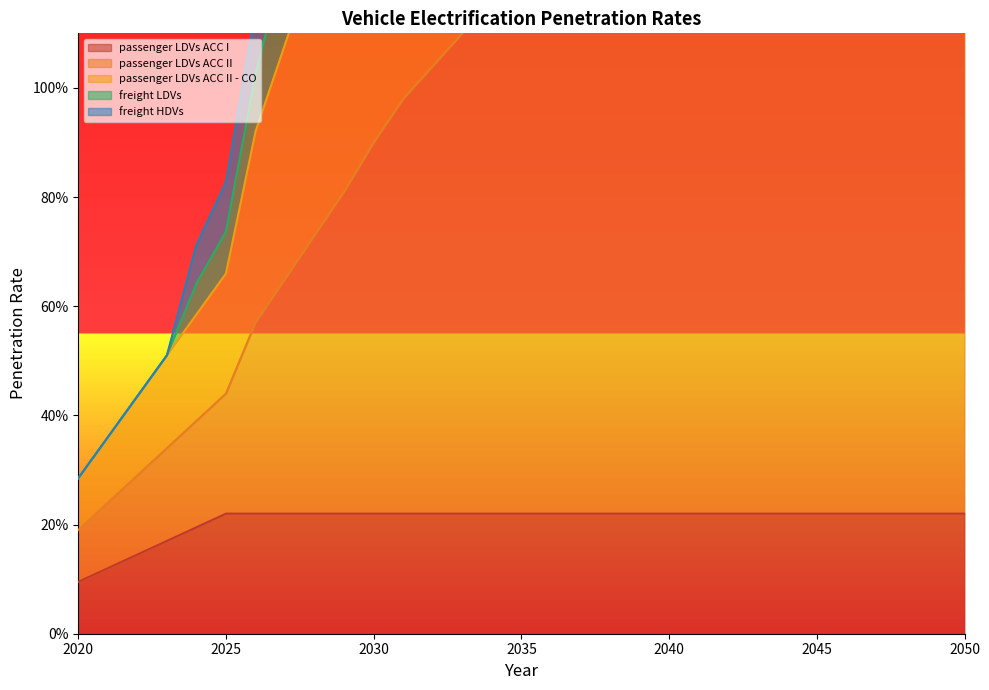

Is the value of freight HDVs at 2048 greater than the value of passenger LDVs ACC I at 2021?

Yes